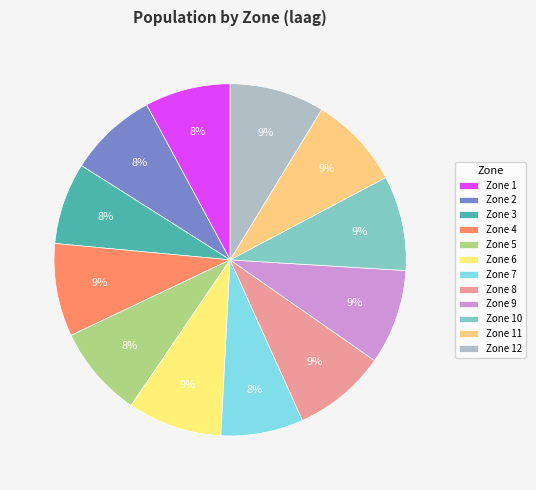

What percentage is the Zone 1 slice, to the nearest percent?

8%